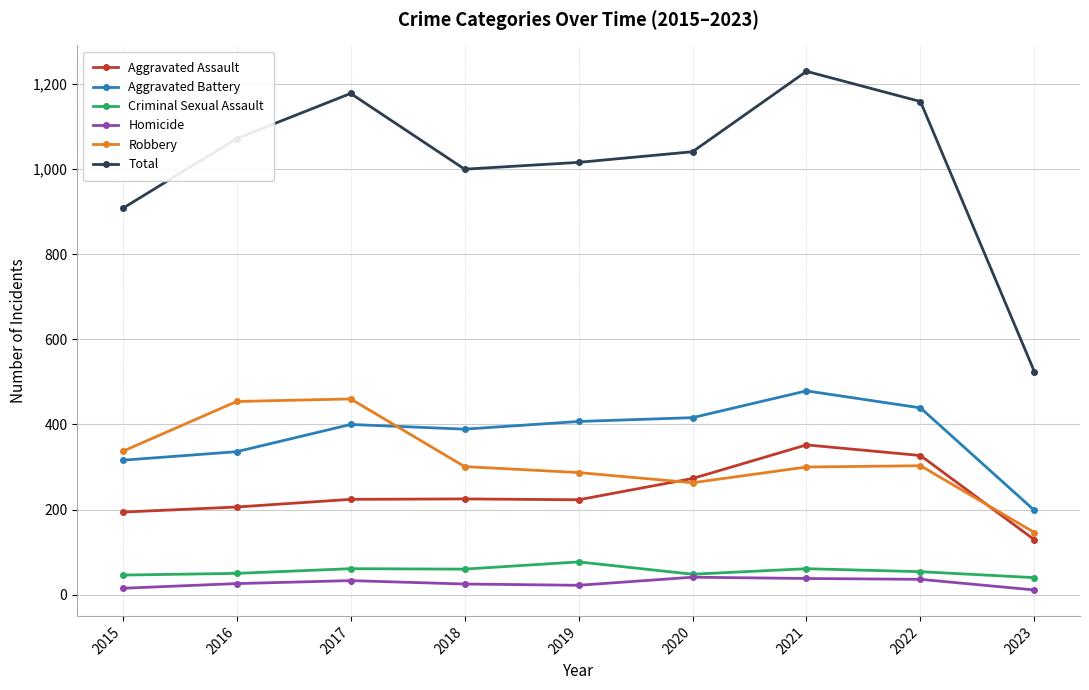

Rank the series at 2017 from lowest to highest value.

Homicide, Criminal Sexual Assault, Aggravated Assault, Aggravated Battery, Robbery, Total